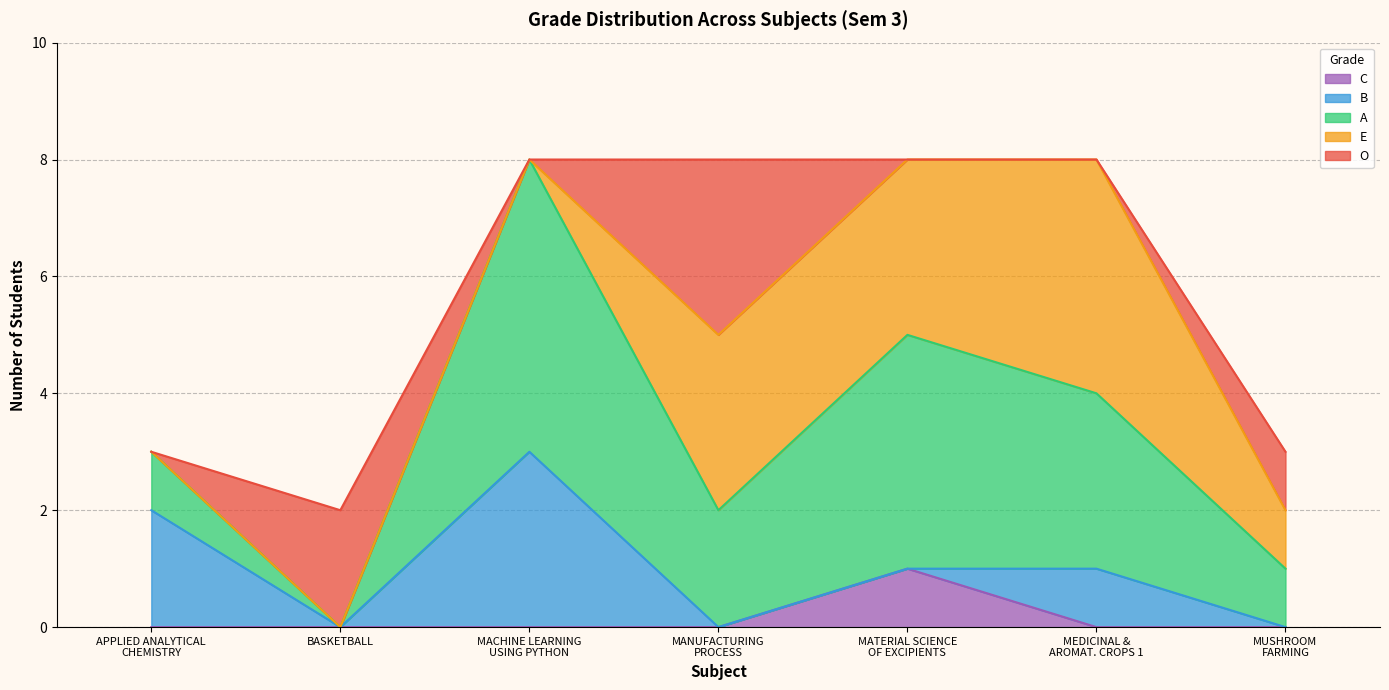

Does the chart display data point markers on the line(s)?

No